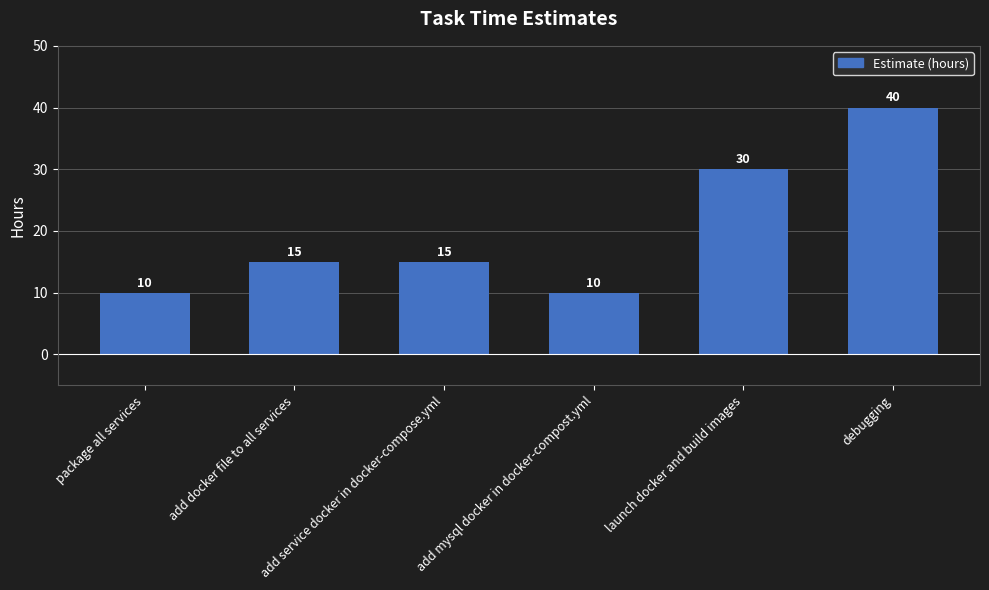

What is the minimum value shown in the chart?

10